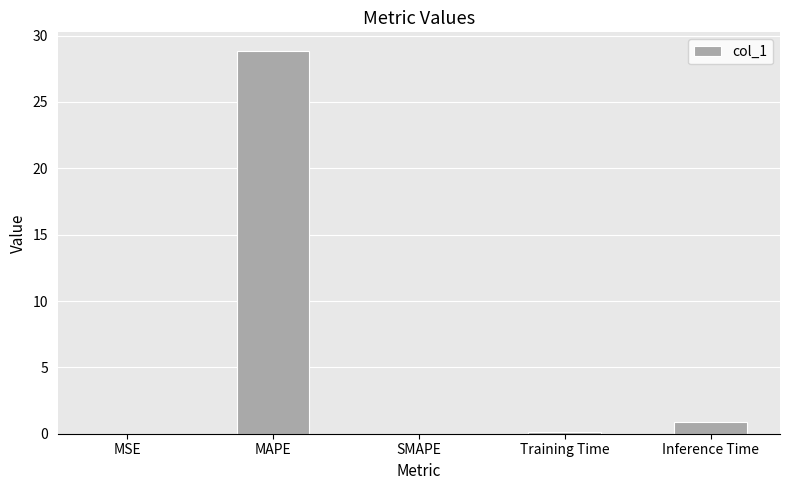

Between MAPE and Training Time, which is larger?

MAPE